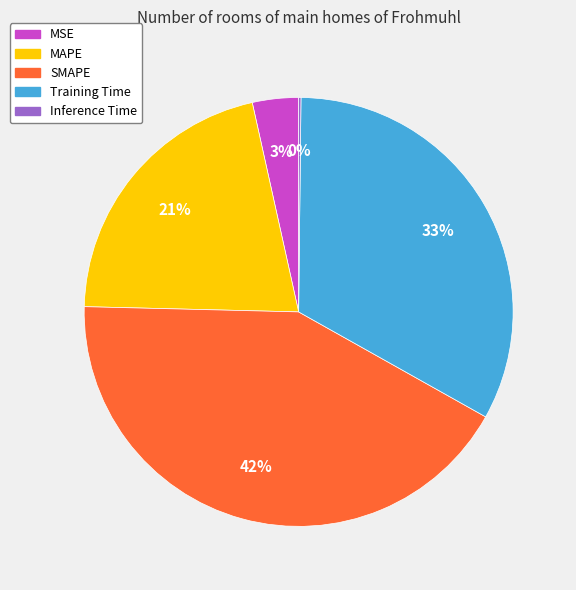

To the nearest percent, what is the average slice percentage?

20%